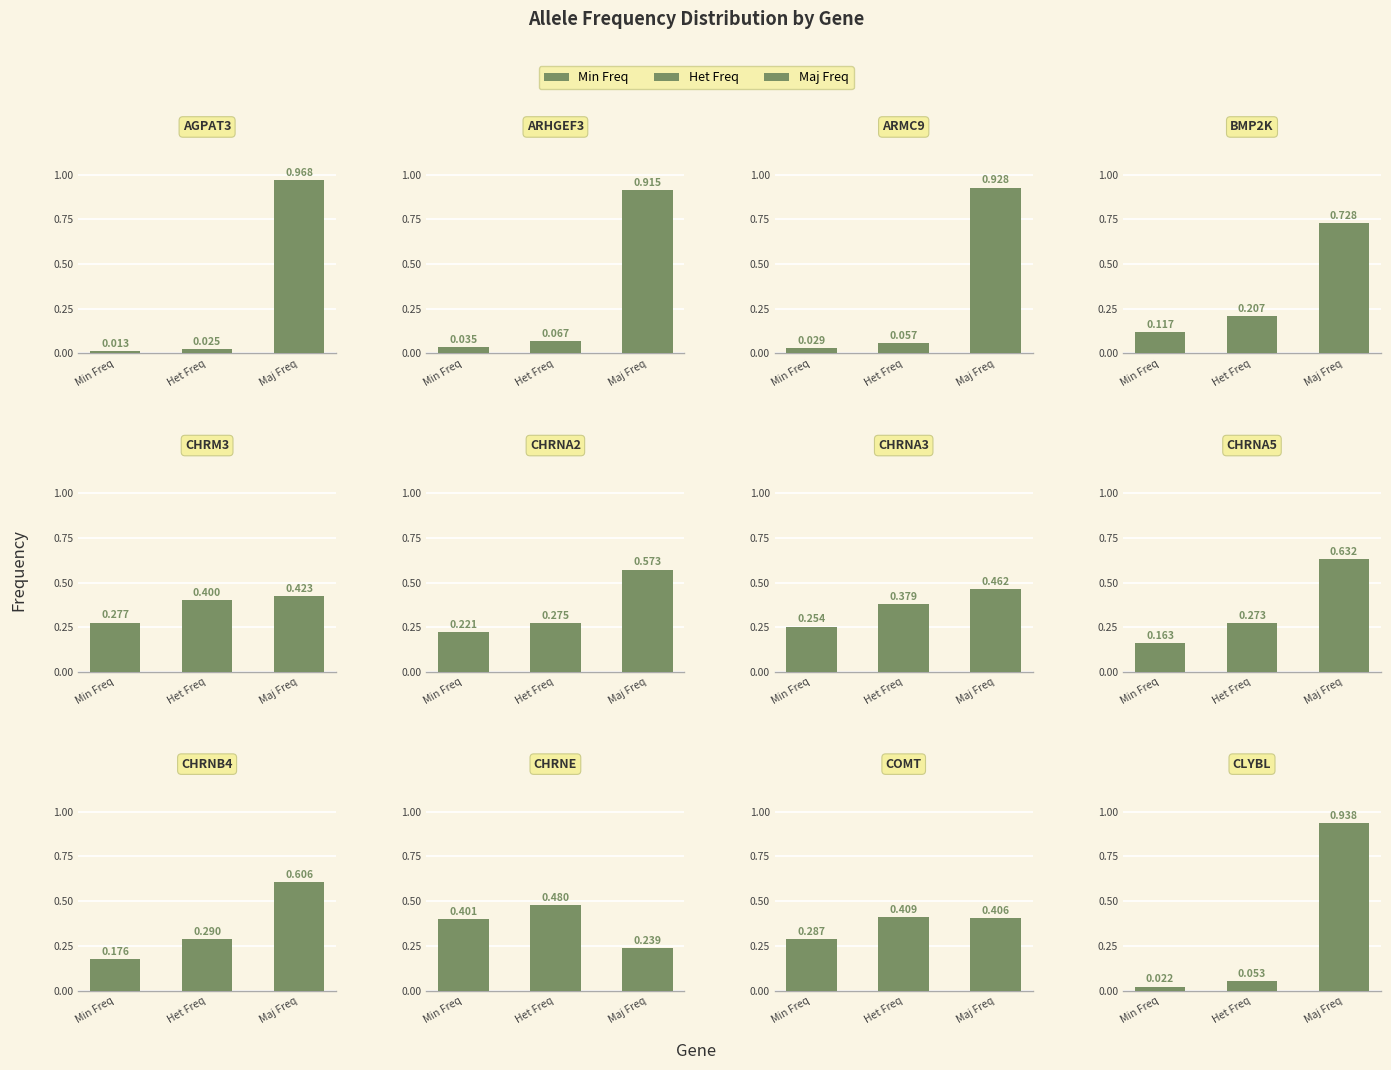

What is the difference between the highest and lowest values at 6?

0.2